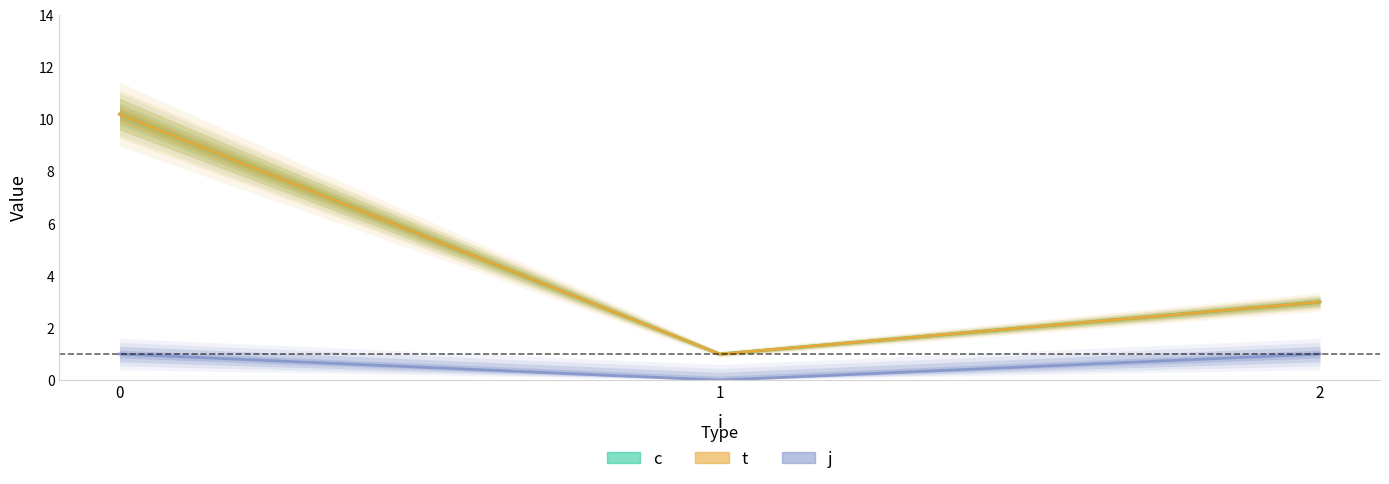

Where is j nearest to the value 0?

1